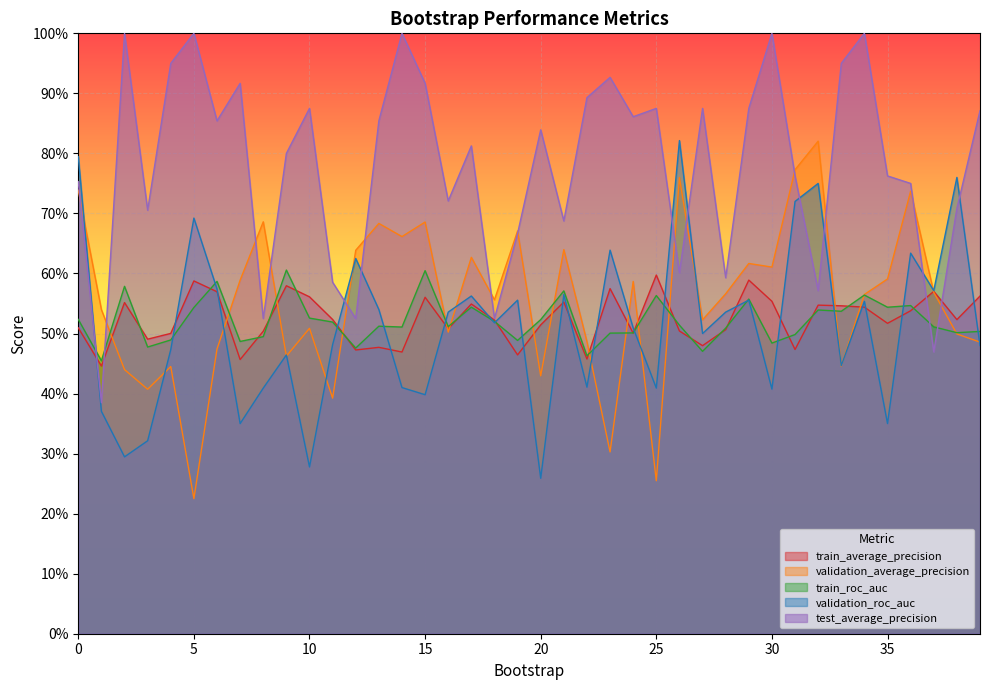

At which label does validation_roc_auc reach its minimum?

20